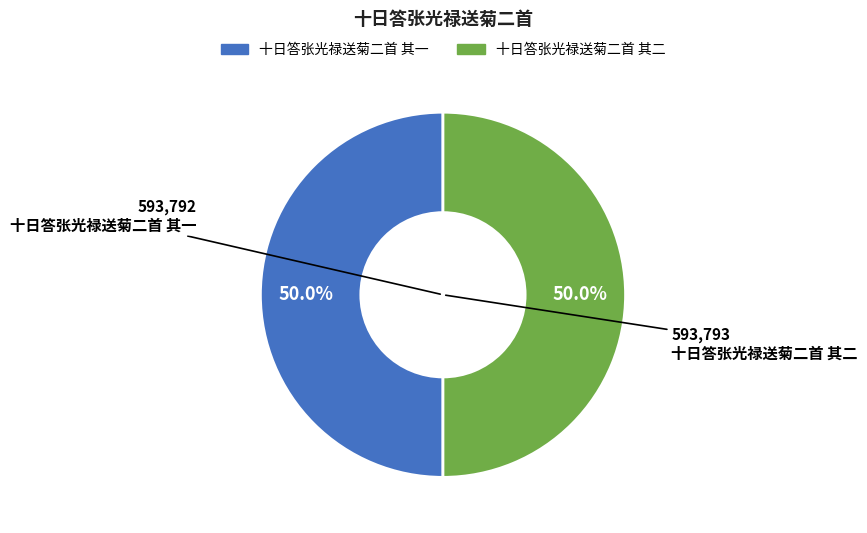

To the nearest percent, what portion does 十日答张光禄送菊二首 其一 represent?

50%